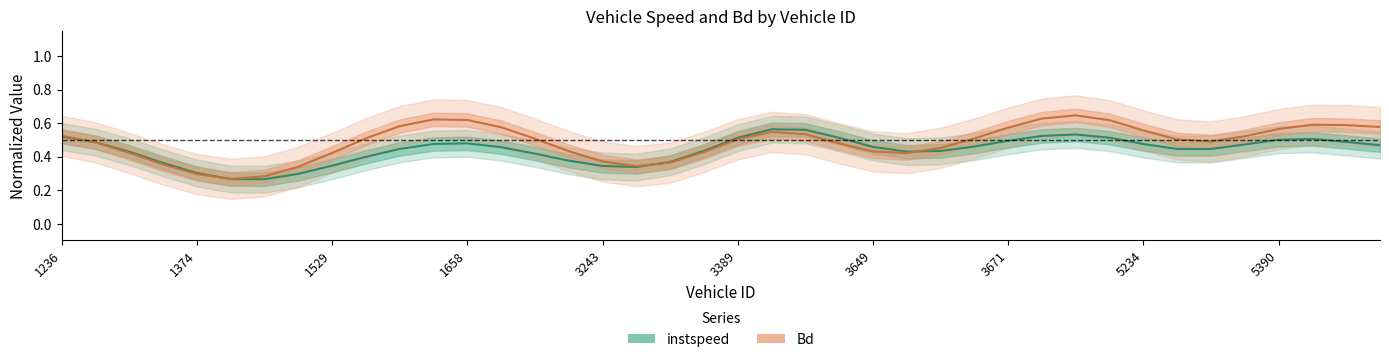

What is the sum of all instspeed values?

17.6